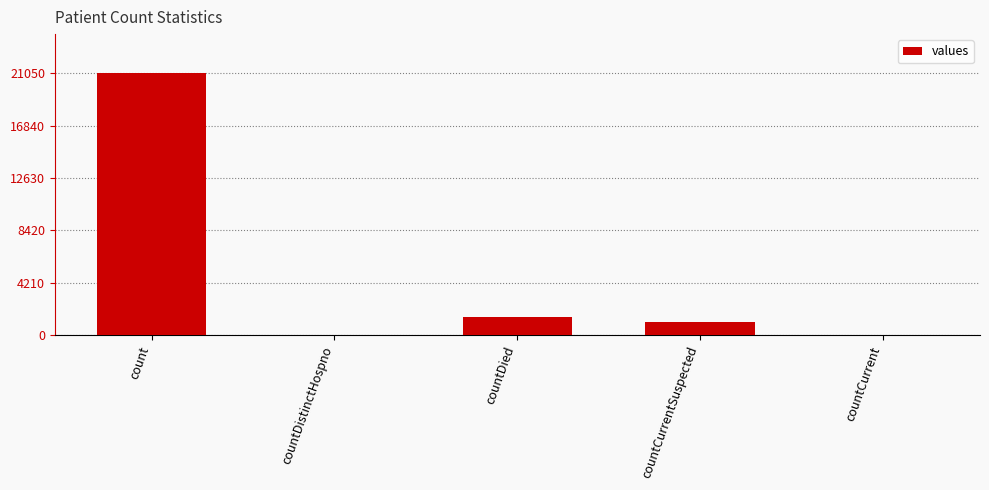

What is the change in value from count to countCurrentSuspected?

-20044